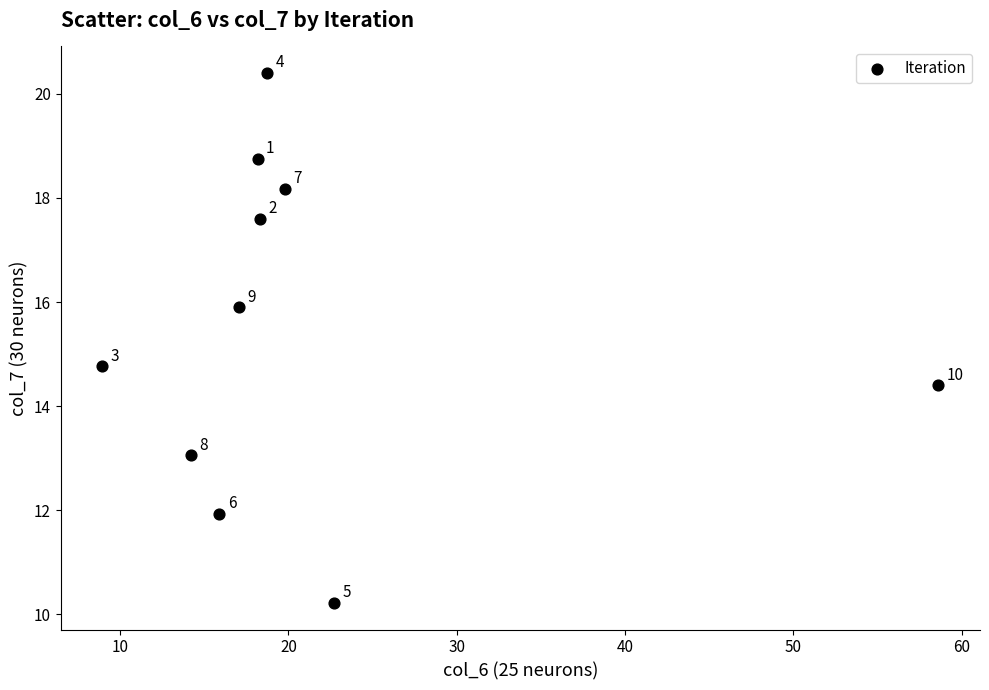

What is the average X value?

21.2